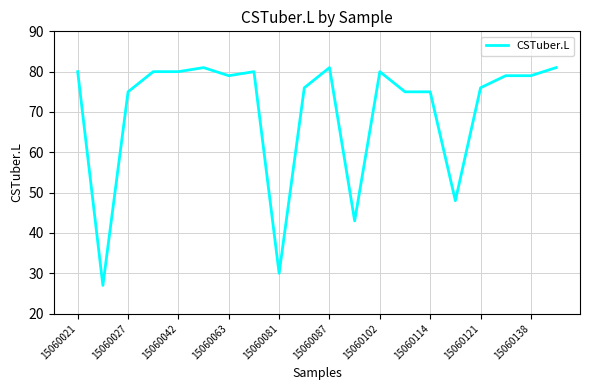

What is the smallest value displayed?

27